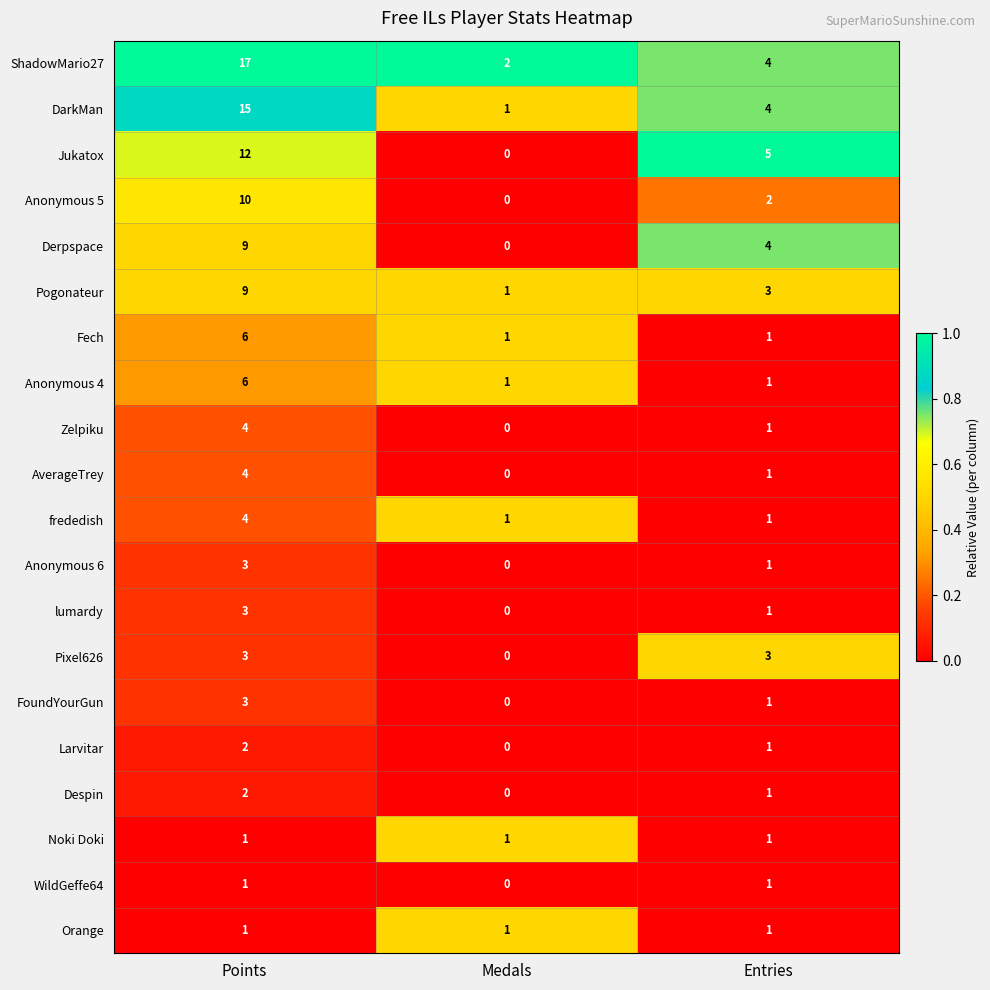

What is the greatest value displayed?

17